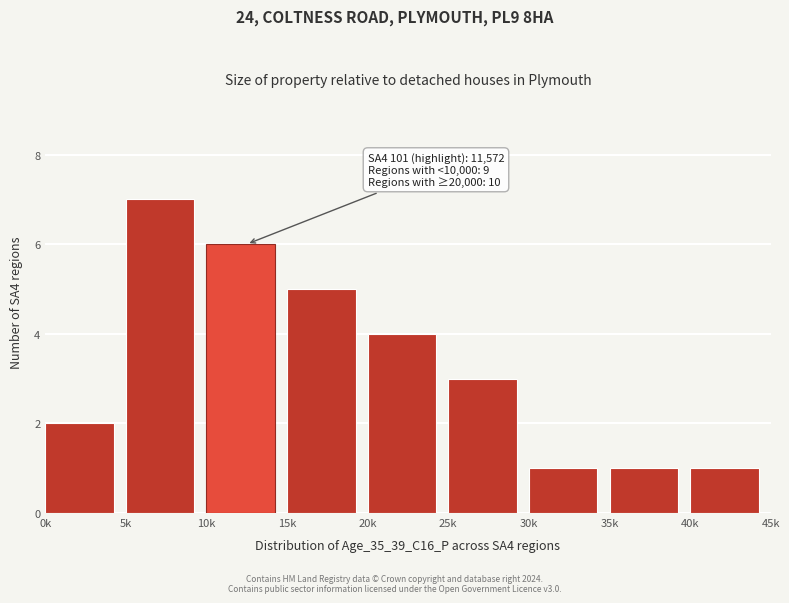

Reading left to right, extract all data points from this chart.

0k=2	5k=7	10k=6	15k=5	20k=4	25k=3	30k=1	35k=1	40k=1